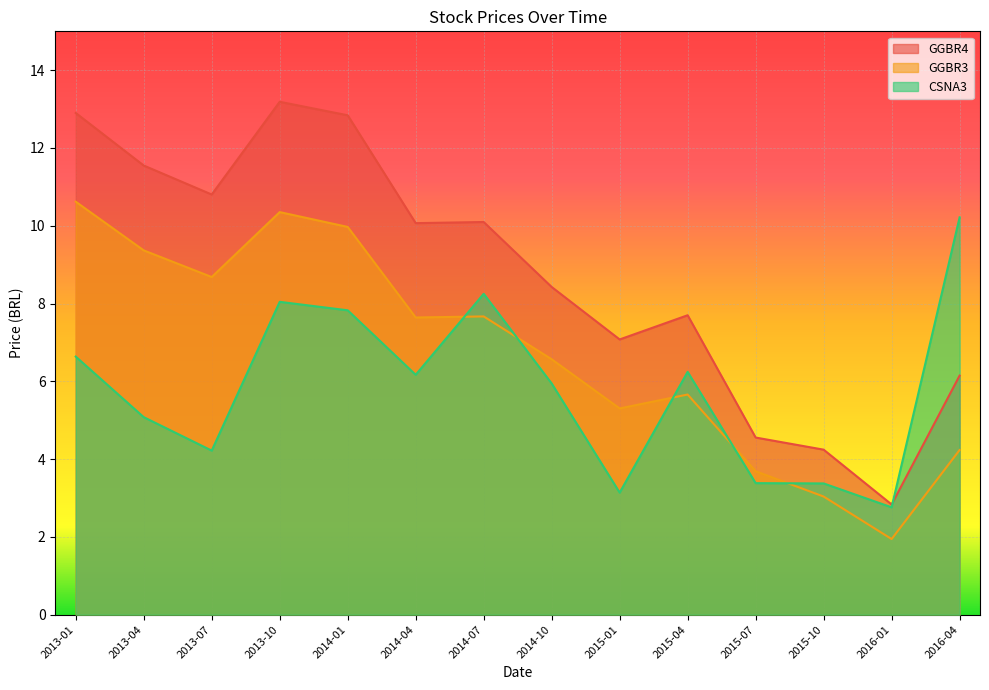

True or false: CSNA3 and GGBR4 intersect in this chart.

True